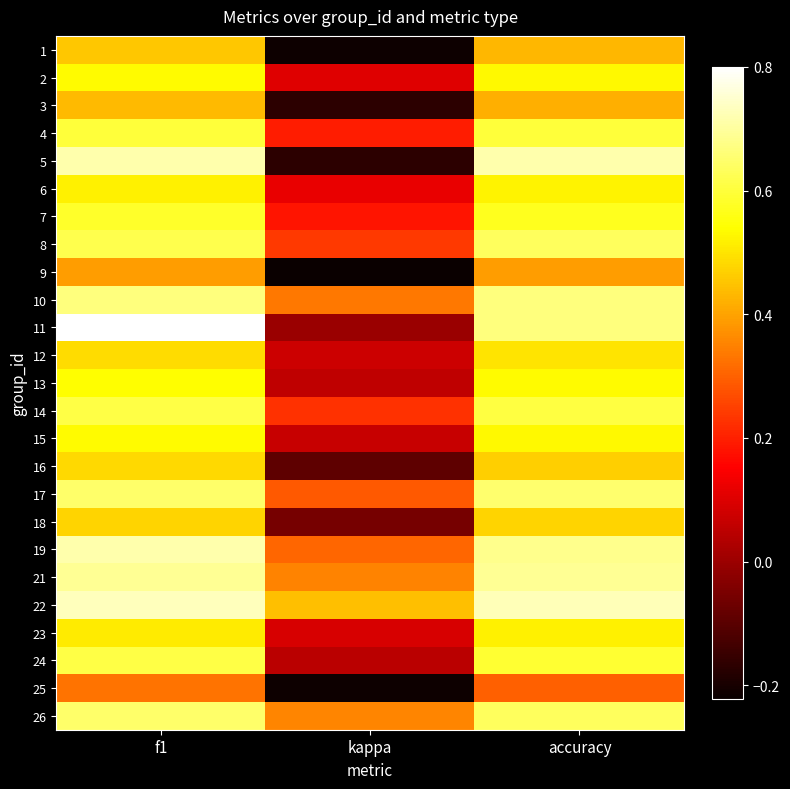

Which has a higher value, accuracy or kappa?

accuracy